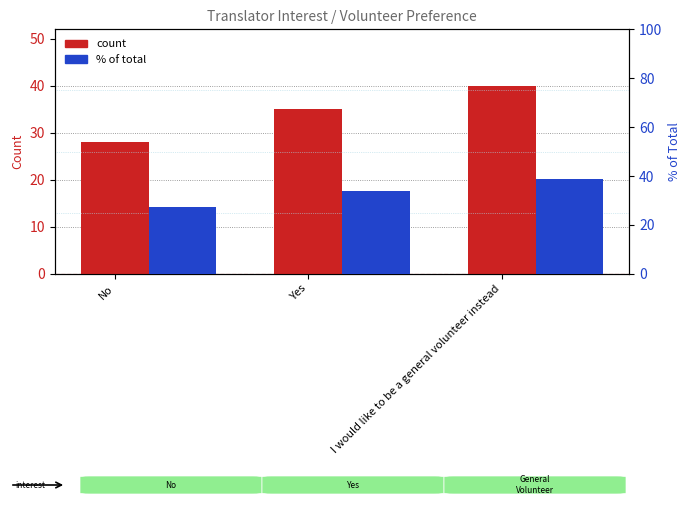

Where is count nearest to the value 34?

Yes